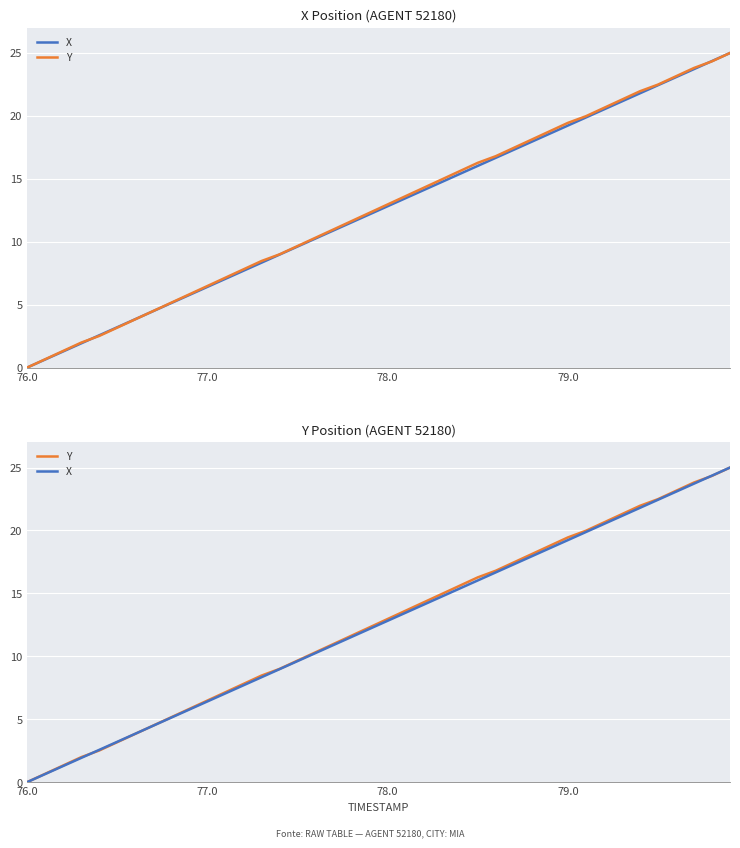

What is the value of the X point at the 5th from the left?

2.6